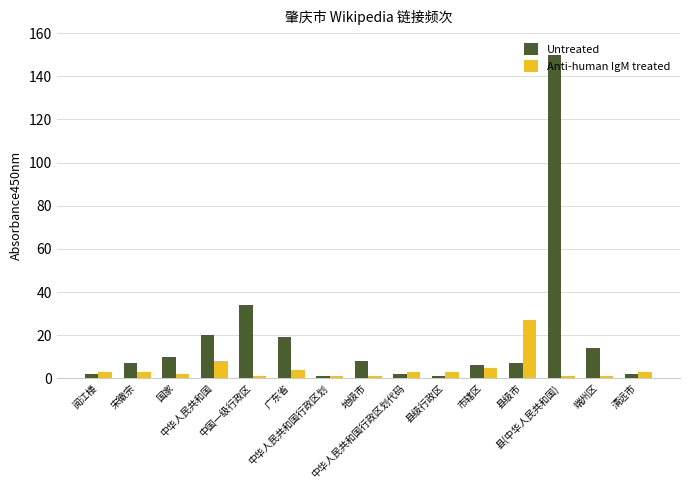

What is the value of the Untreated bar at the 14th from the left?

14